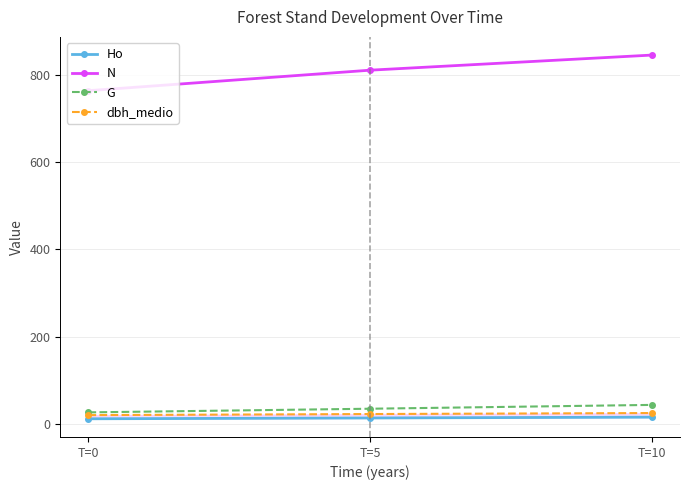

At how many categories does at least one series exceed 756?

3